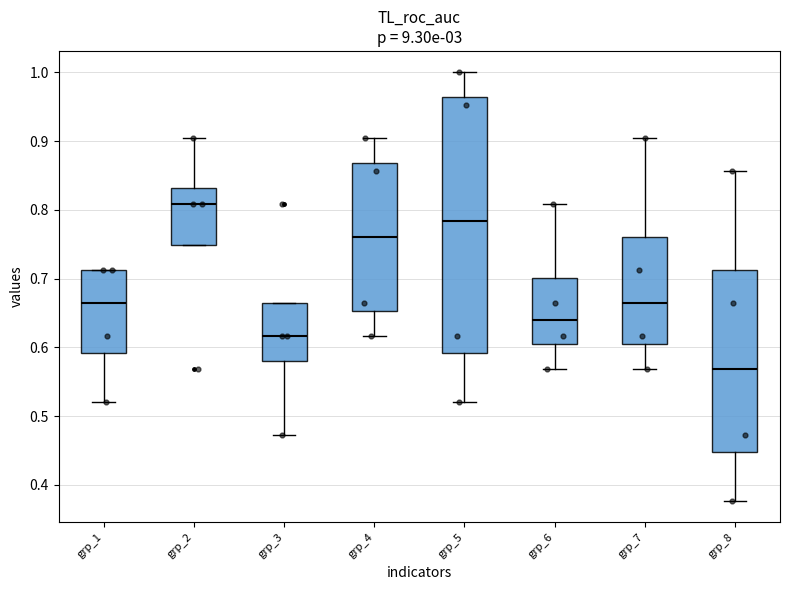

Comparing the boxes themselves (not the whiskers), which one is the tallest?

grp_5